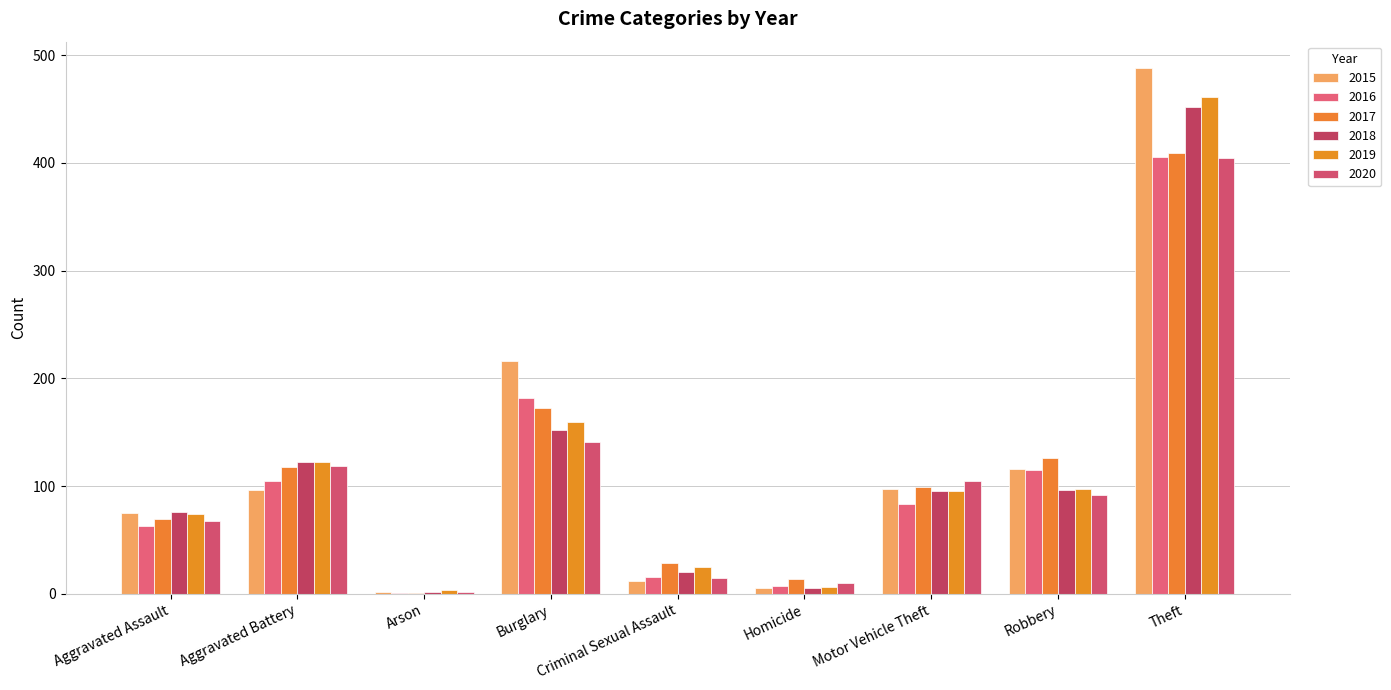

True or false: 2019 has a value of 67 at Aggravated Battery.

False